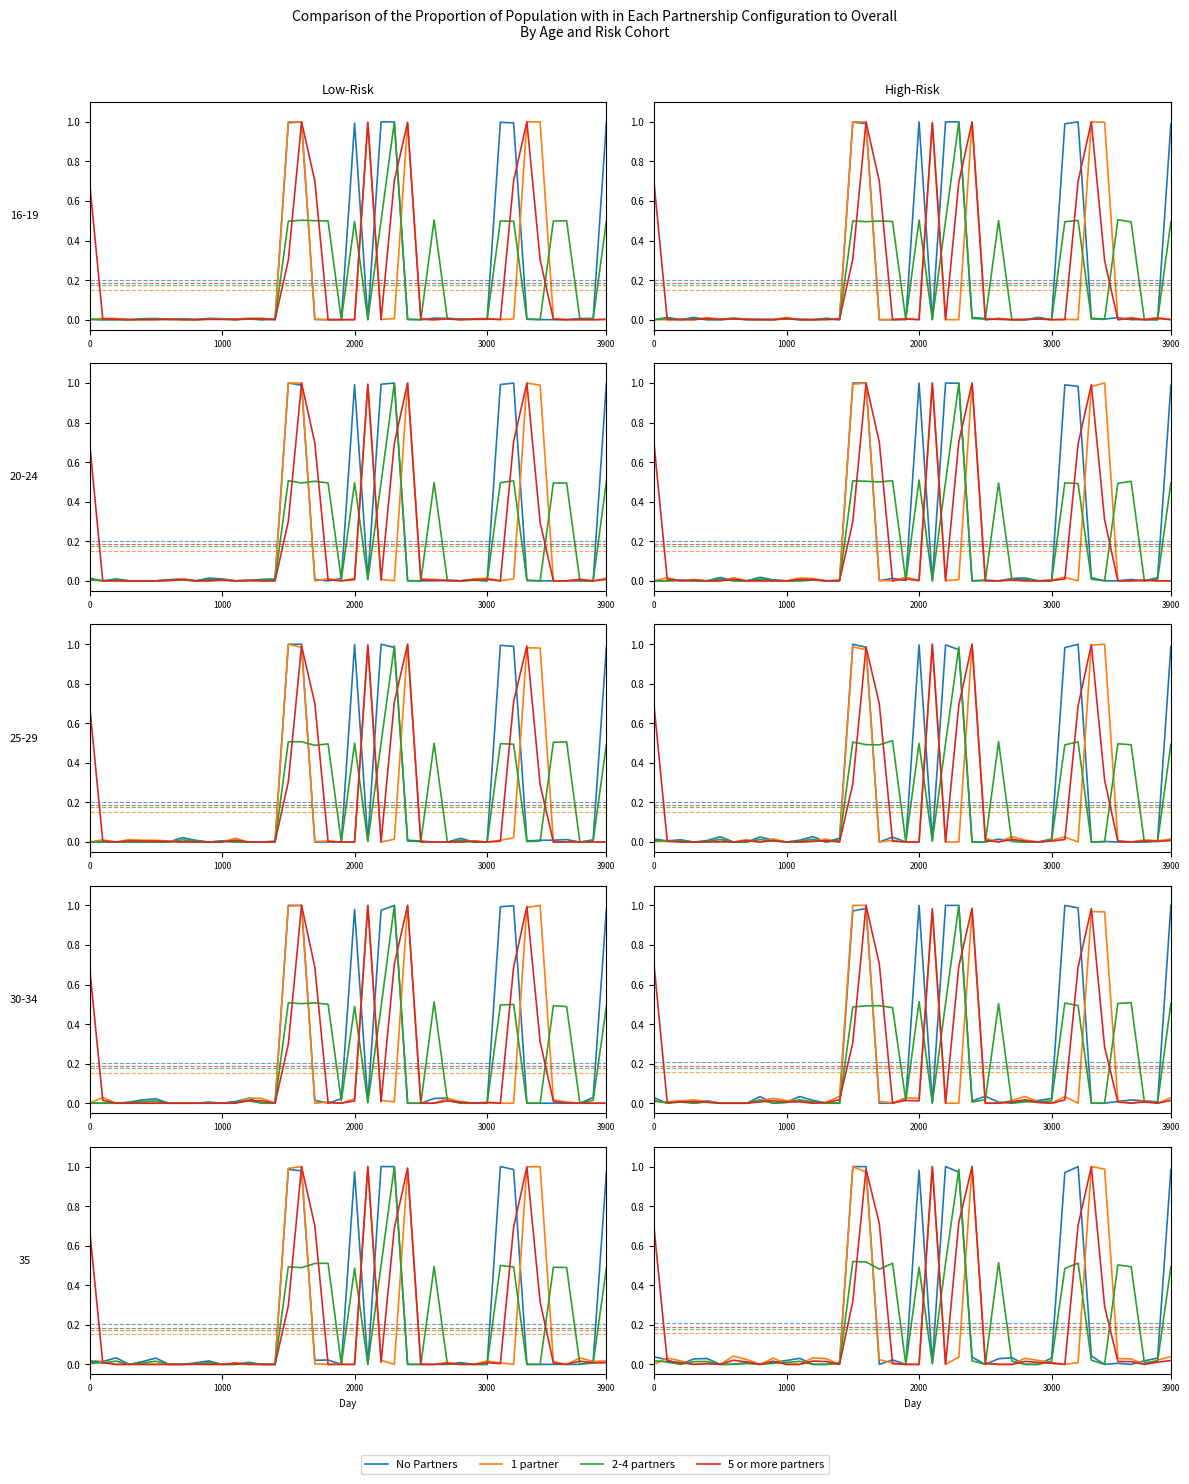

Rank the series at 12 from highest to lowest value.

1 partner, 5 or more partners, No Partners, 2-4 partners